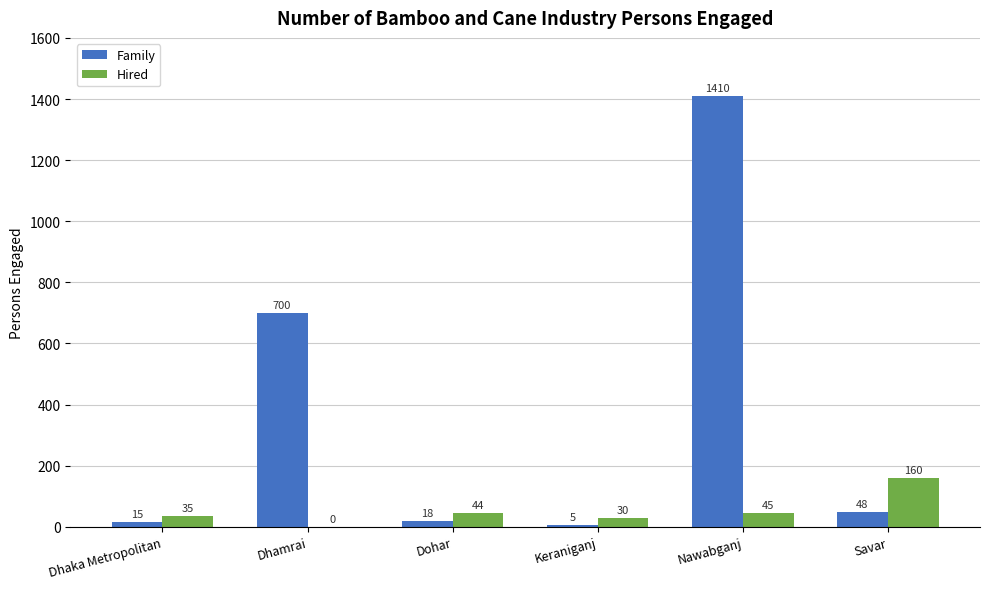

True or false: Hired has a value of 71 at Savar.

False